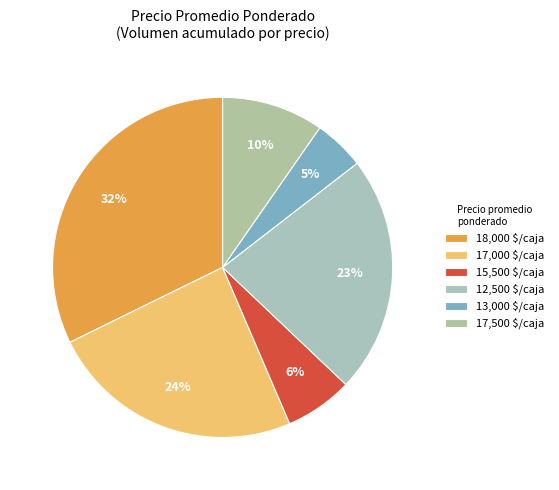

Which category has the biggest portion of the pie?

18,000 $/caja